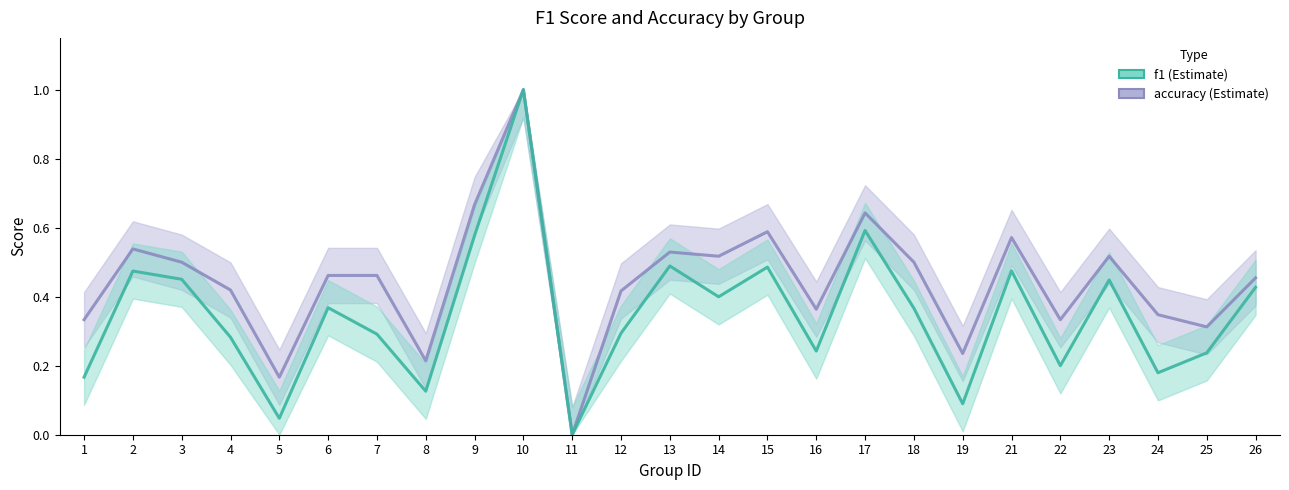

At which category does f1 reach its first local valley?

5